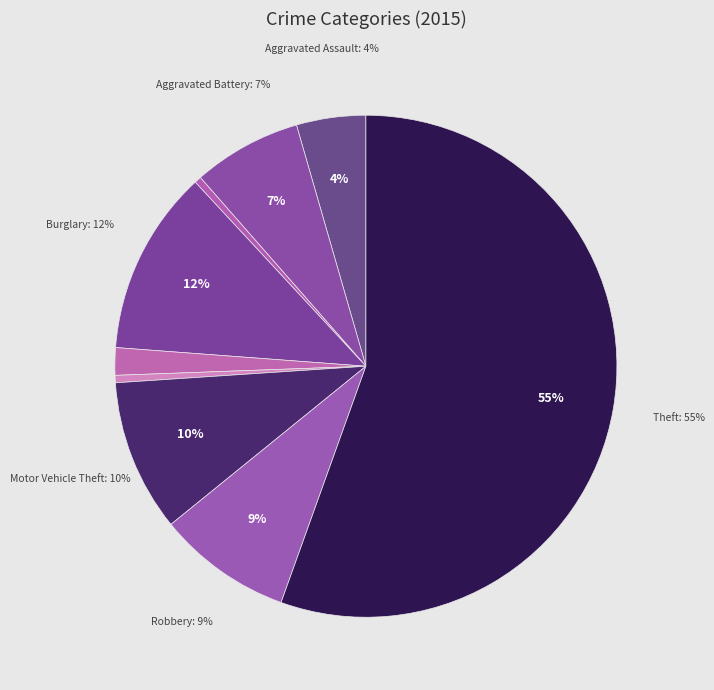

Which slice represents more than half of the pie?

Theft